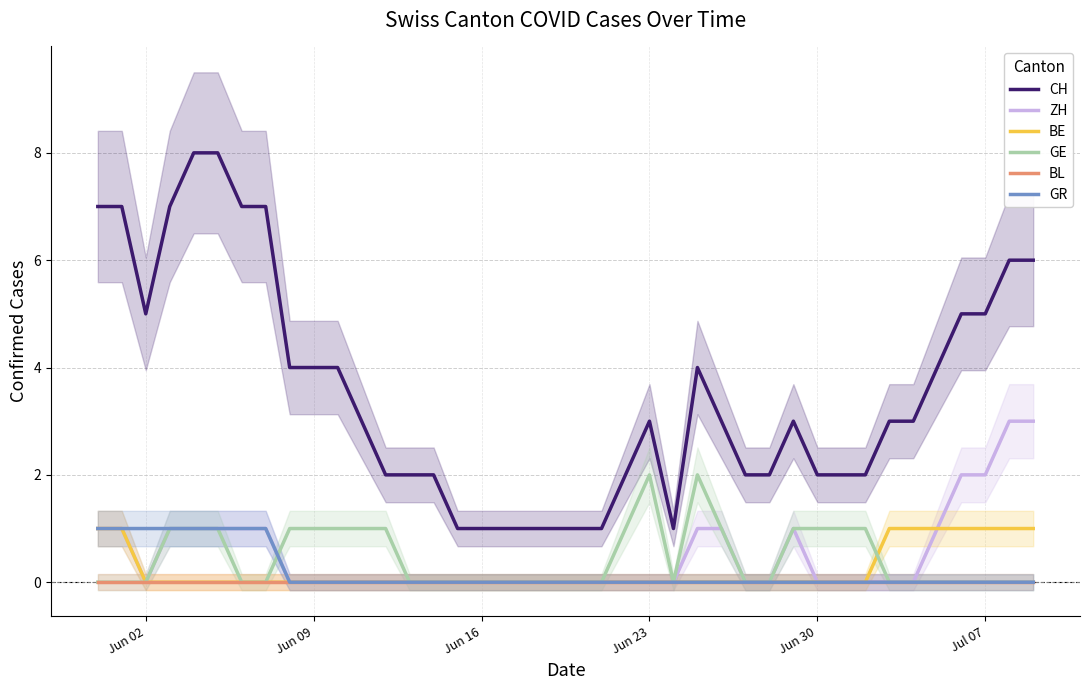

Count the BE values in the range 0 to 1.

40